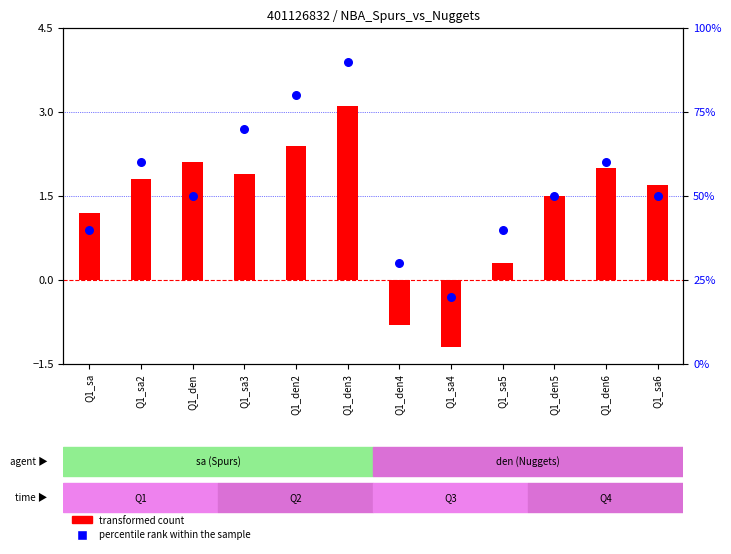

Between Q1_sa4 and Q1_sa2, which is larger?

Q1_sa2